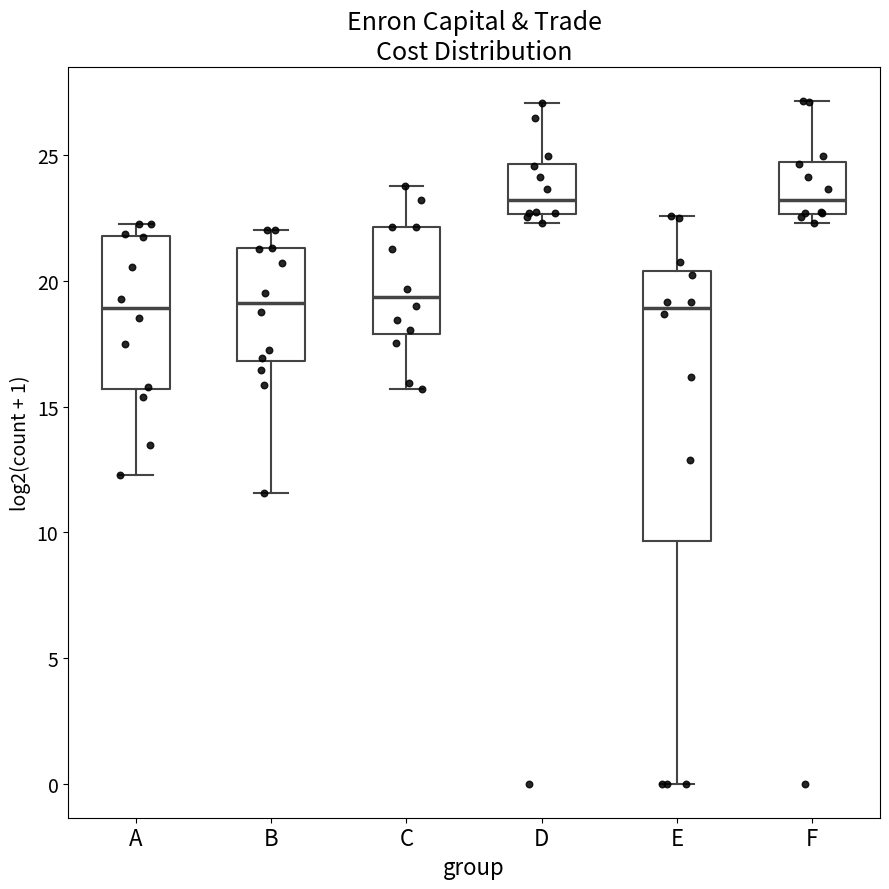

Comparing the boxes themselves (not the whiskers), which one is the tallest?

E